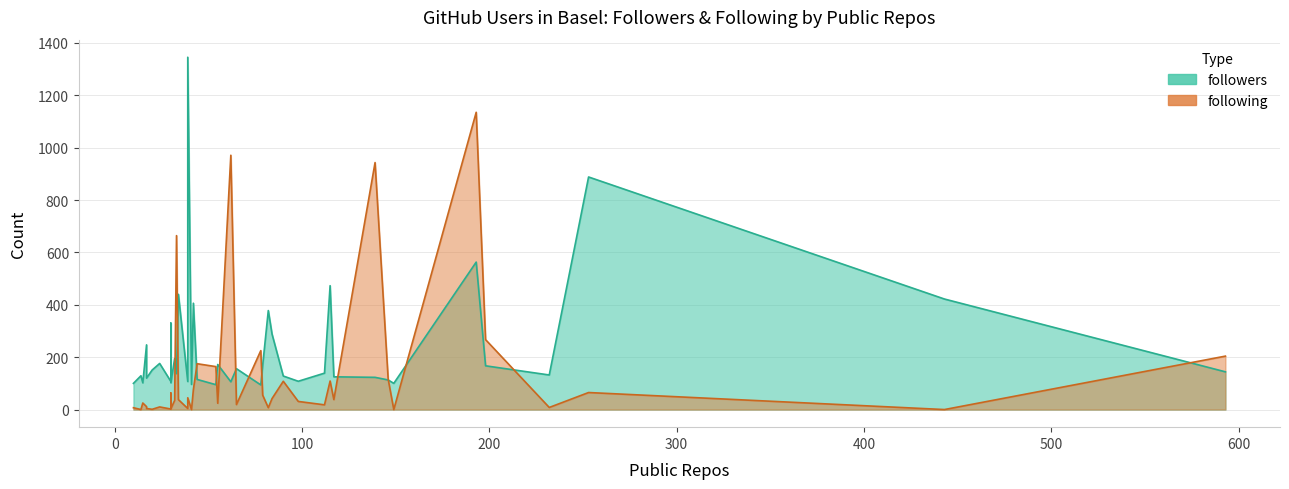

Does the chart have visible grid lines?

Yes